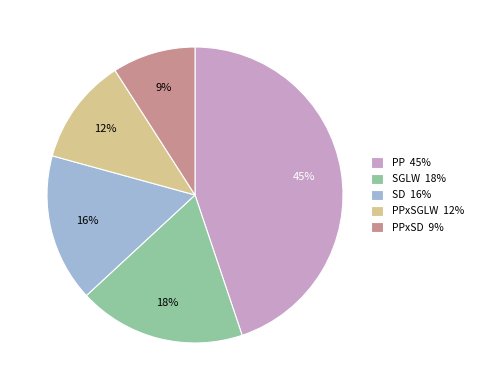

How many segments does this pie chart have?

5